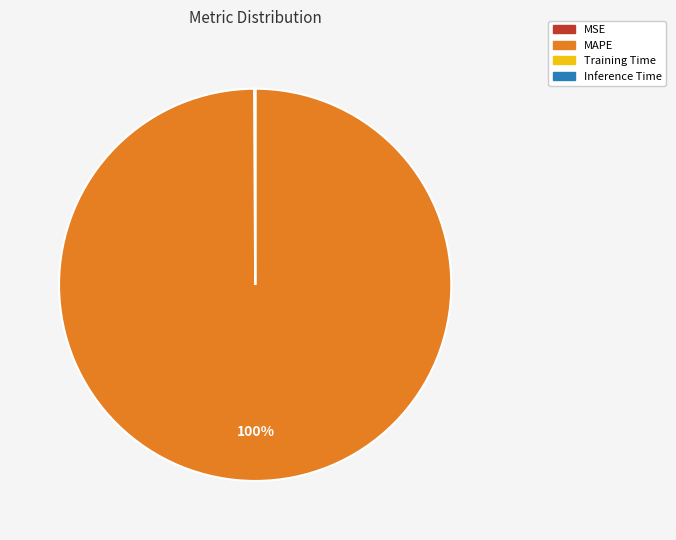

Which category has the biggest portion of the pie?

MAPE